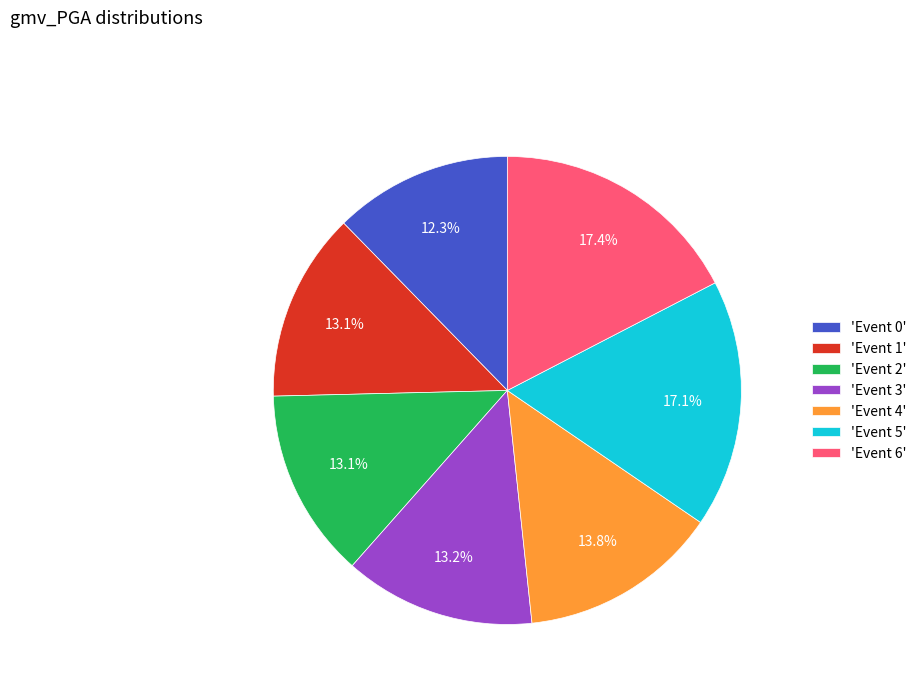

Combined, do 'Event 3' and 'Event 2' account for over 50%?

No